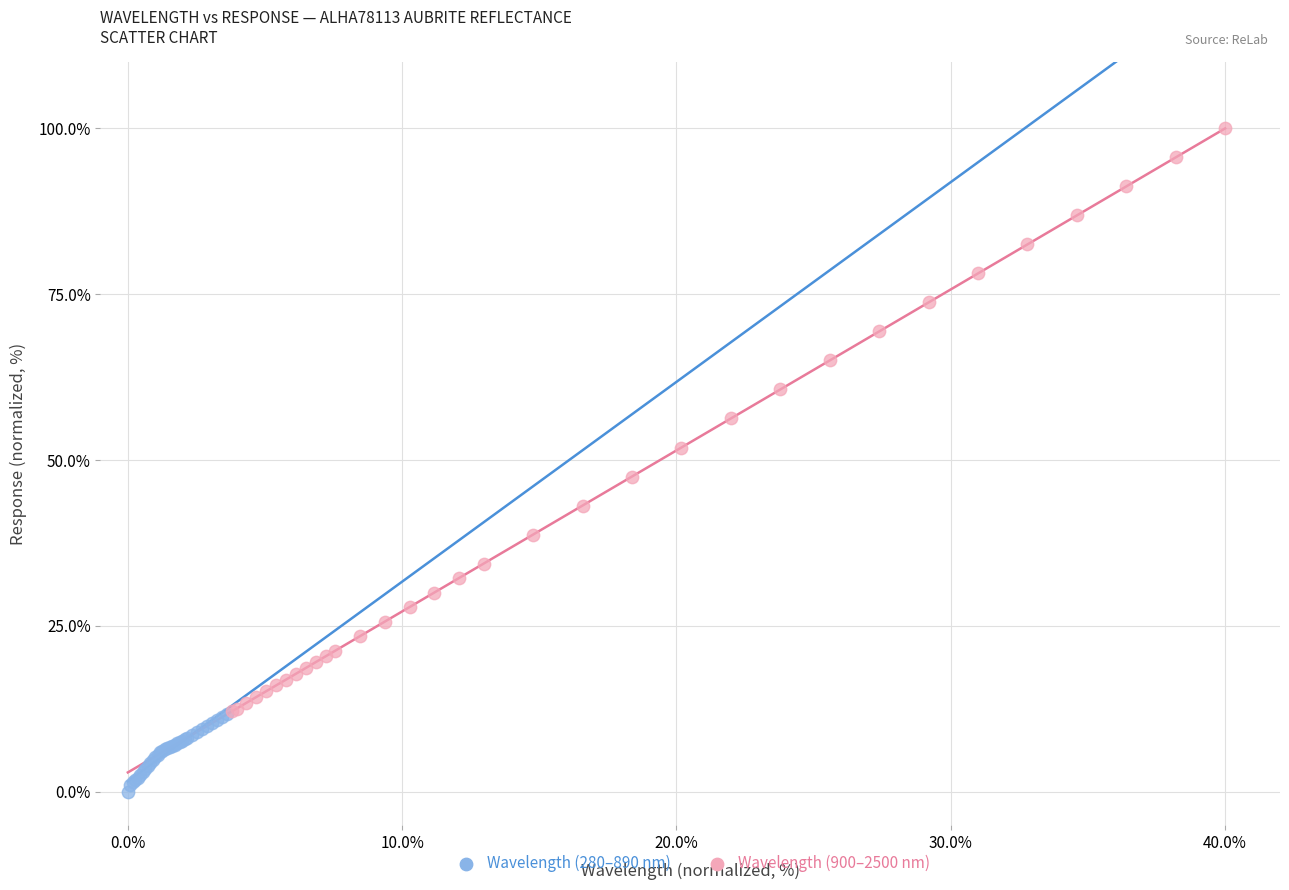

What are all the series names shown in the legend?

Wavelength (280–890 nm), Wavelength (900–2500 nm)